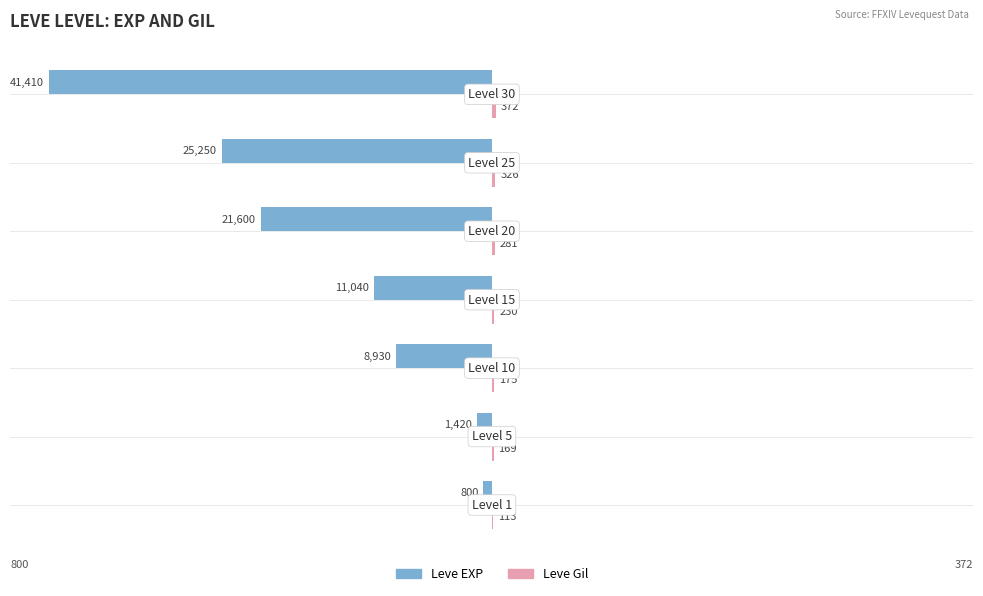

What is the greatest value displayed?

372